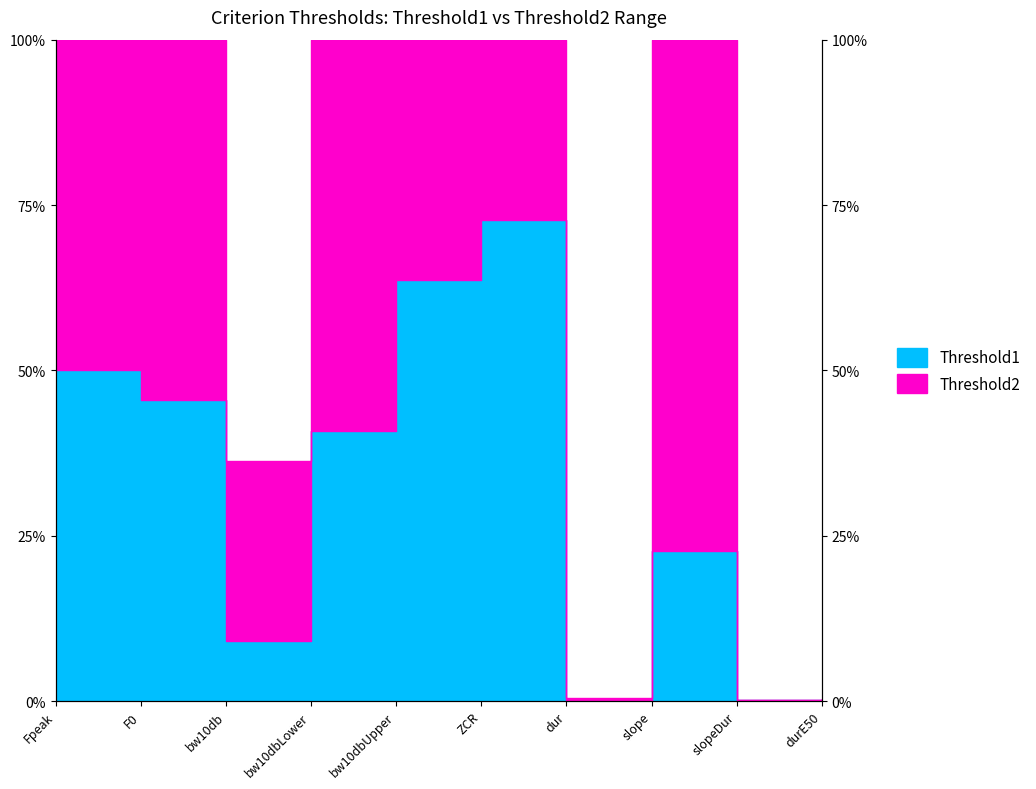

Is it true that Threshold1 equals 0.0 at bw10db?

False